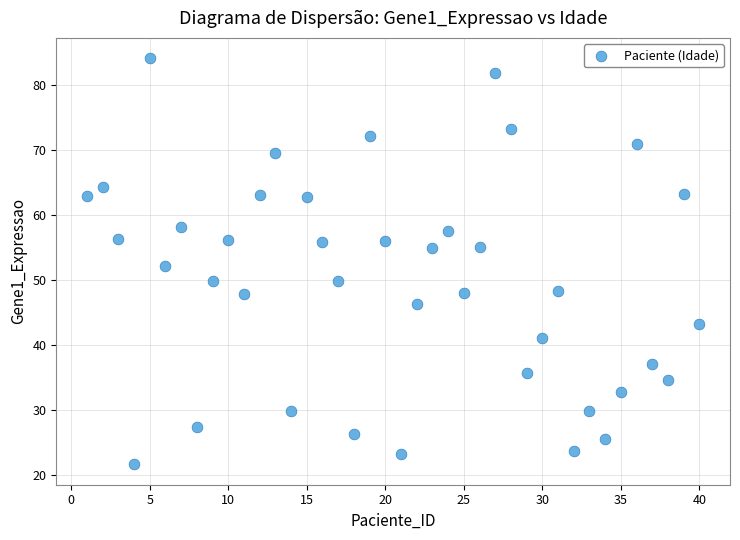

What is the range of Y values (max minus min)?

62.4